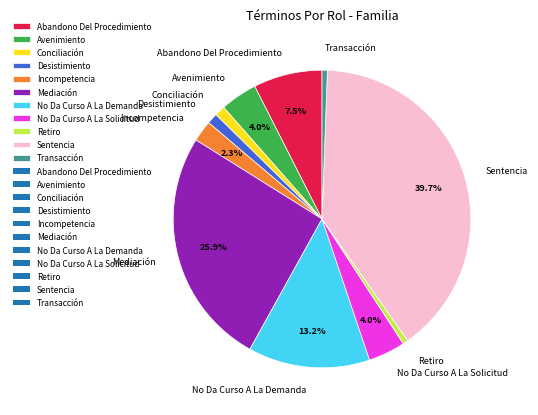

Does any single category account for the majority?

No